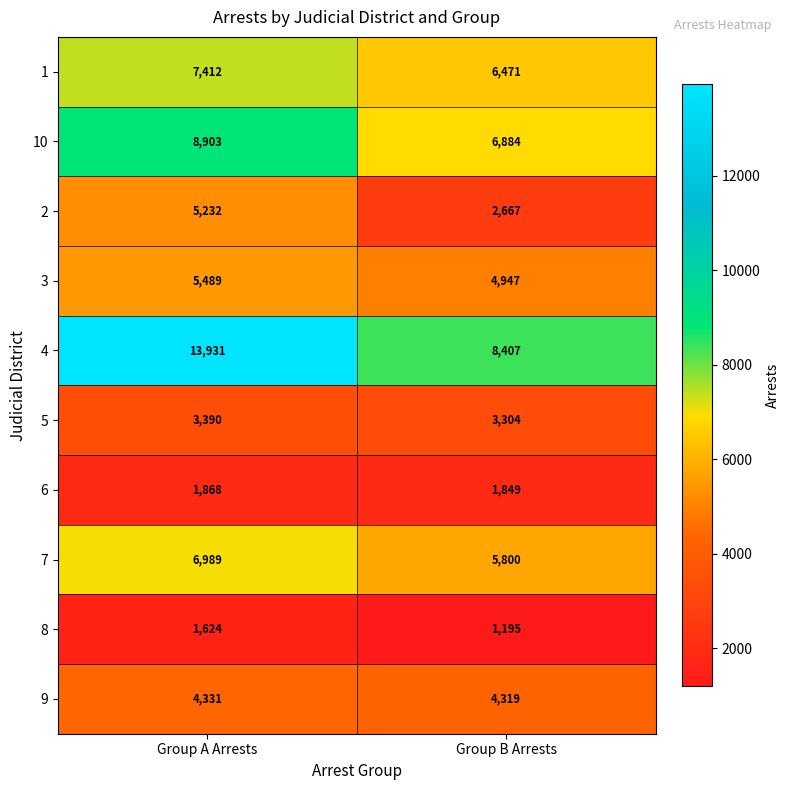

List the series in order of their peak value, lowest first.

8, 6, 5, 9, 2, 3, 7, 1, 10, 4